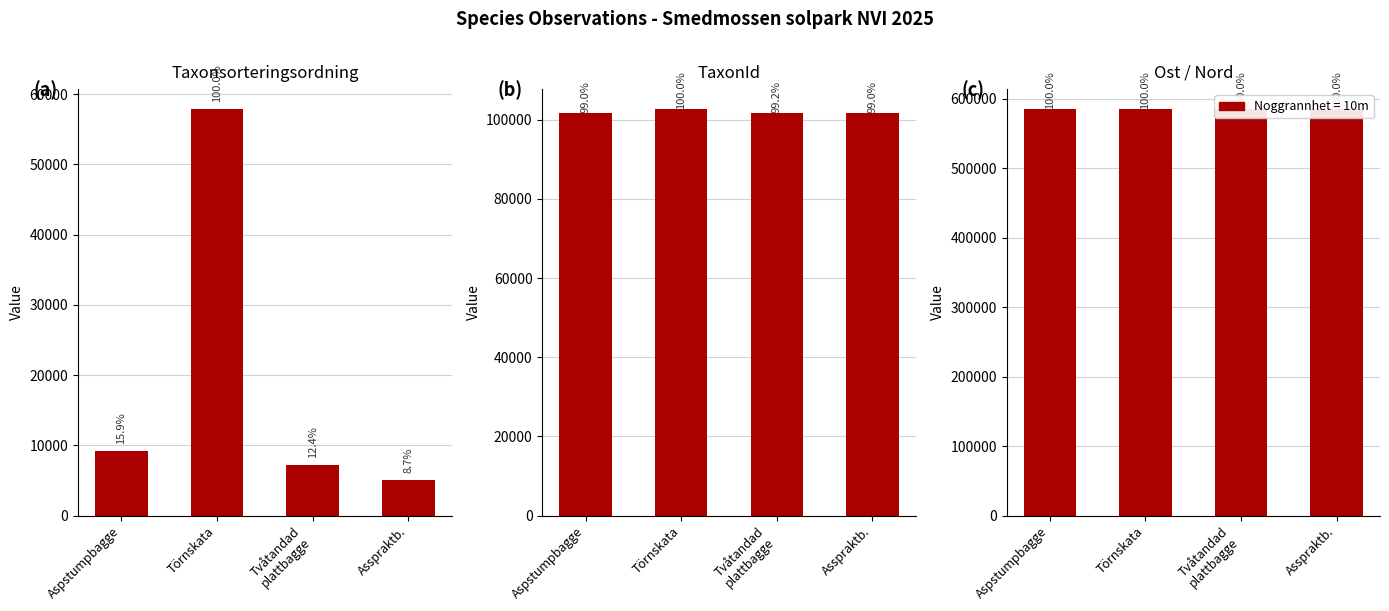

Which series has the largest total across all categories?

Ost / Nord